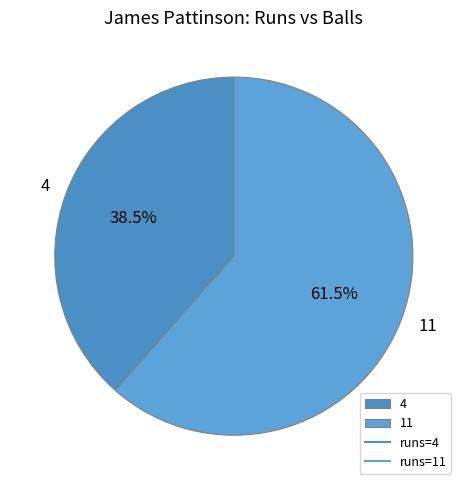

Which slice represents more than half of the pie?

11